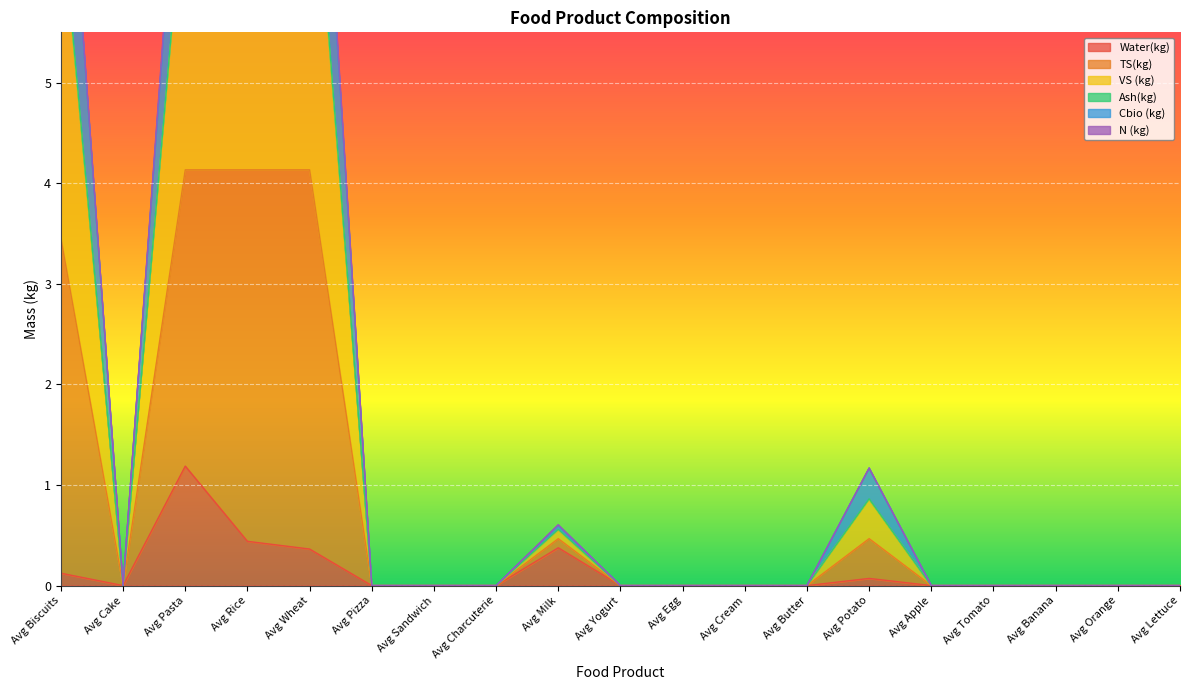

Which has a higher value, Avg Orange or Avg Lettuce?

Avg Orange